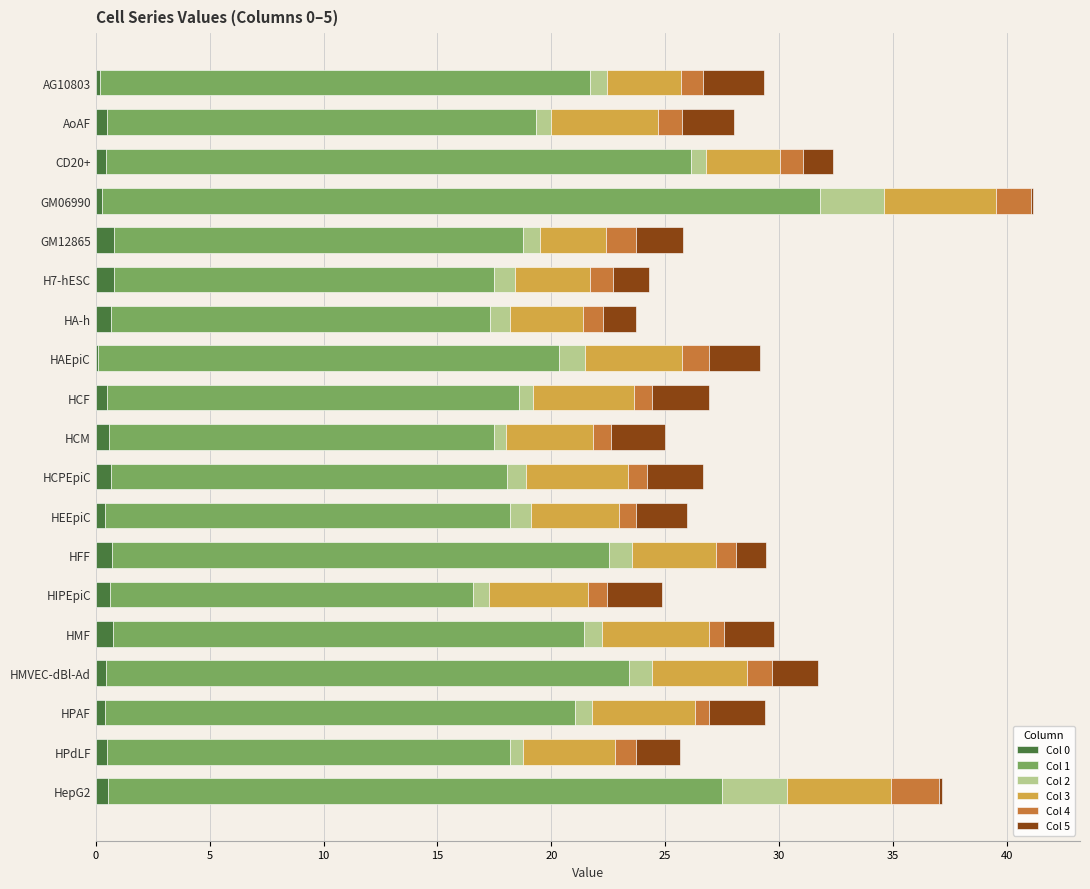

What is the sum of all Col 0 values?

10.0